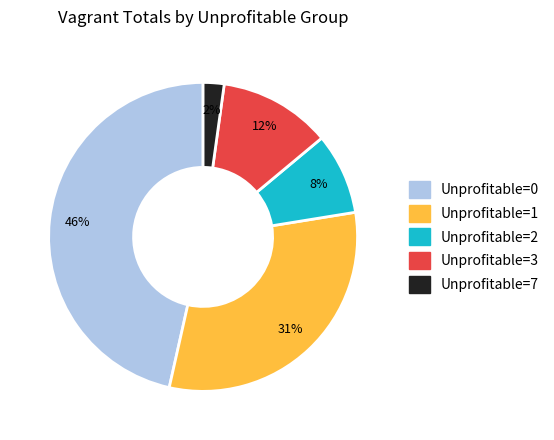

To the nearest percent, what is the average slice percentage?

20%